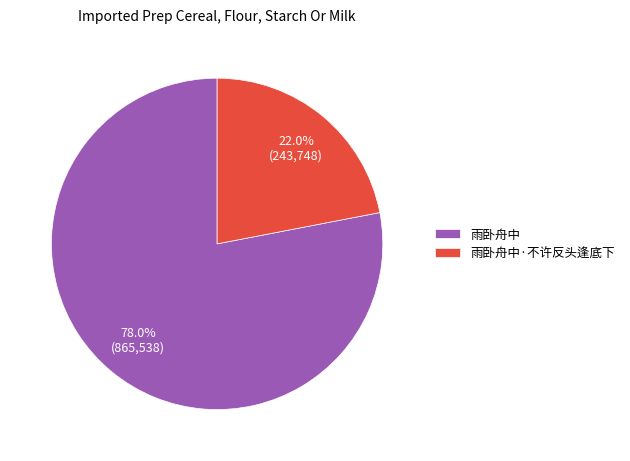

How many slices are in this pie chart?

2